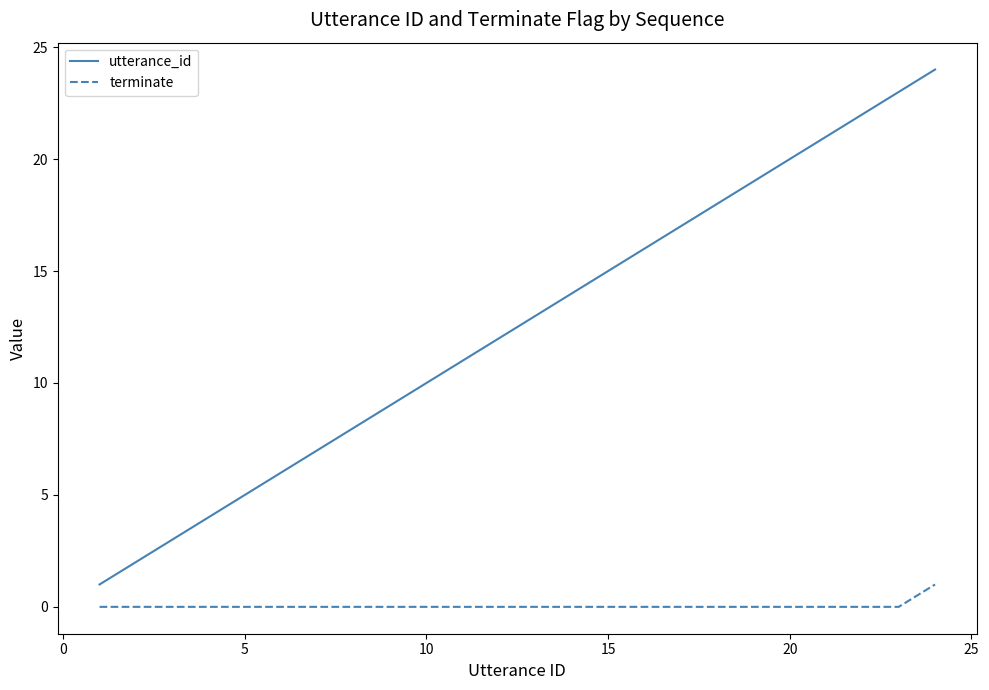

Which series has the largest total across all categories?

utterance_id